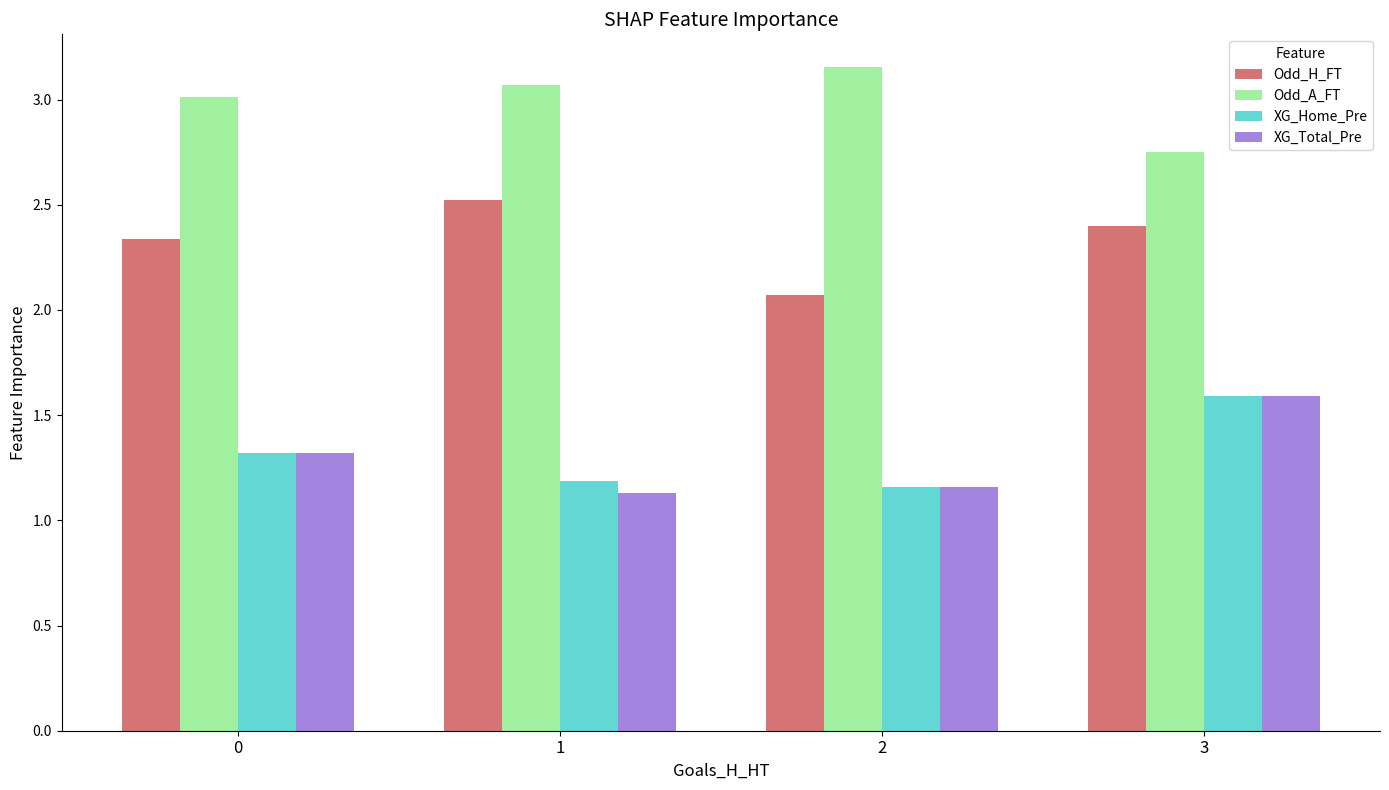

What is the sum of the Odd_H_FT values at 0 and 1?

4.9